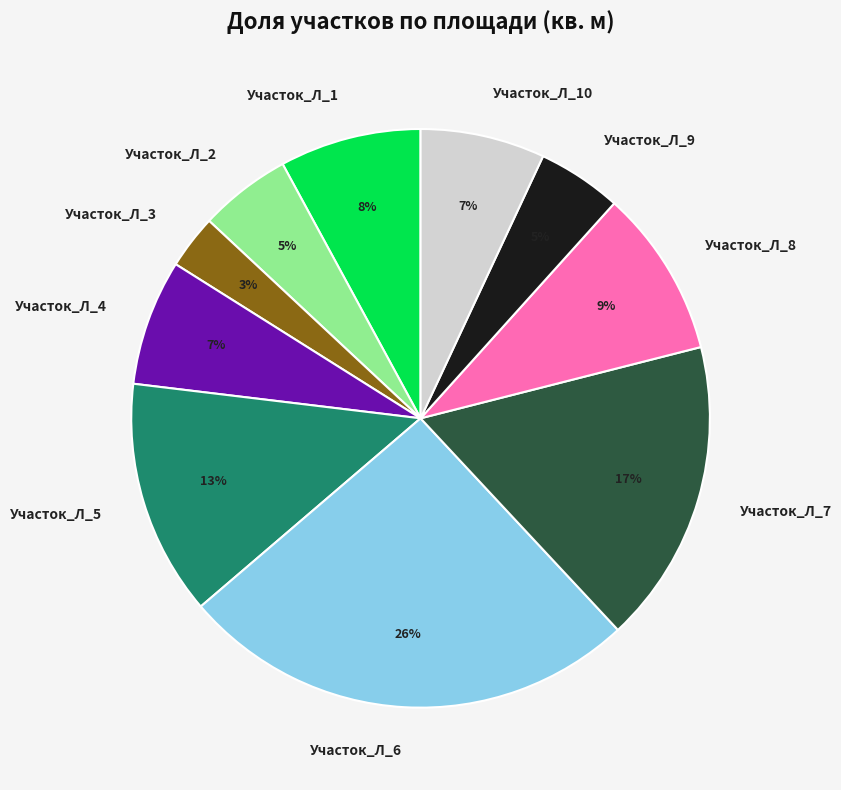

The Участок_Л_8 slice represents 1% of the pie. True or false?

False